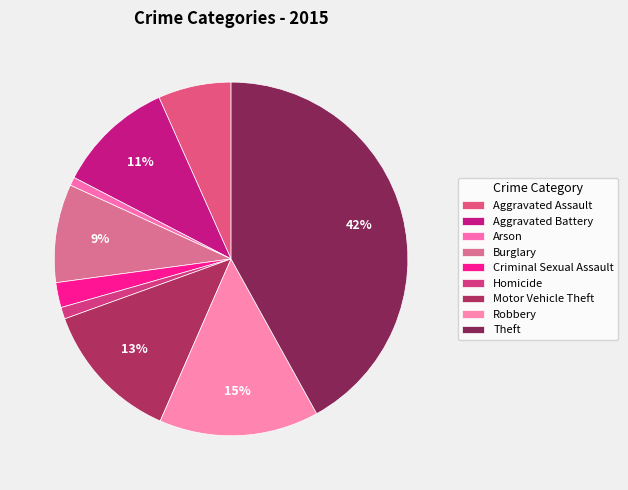

Rank the categories by value from lowest to highest.

Arson, Homicide, Criminal Sexual Assault, Aggravated Assault, Burglary, Aggravated Battery, Motor Vehicle Theft, Robbery, Theft